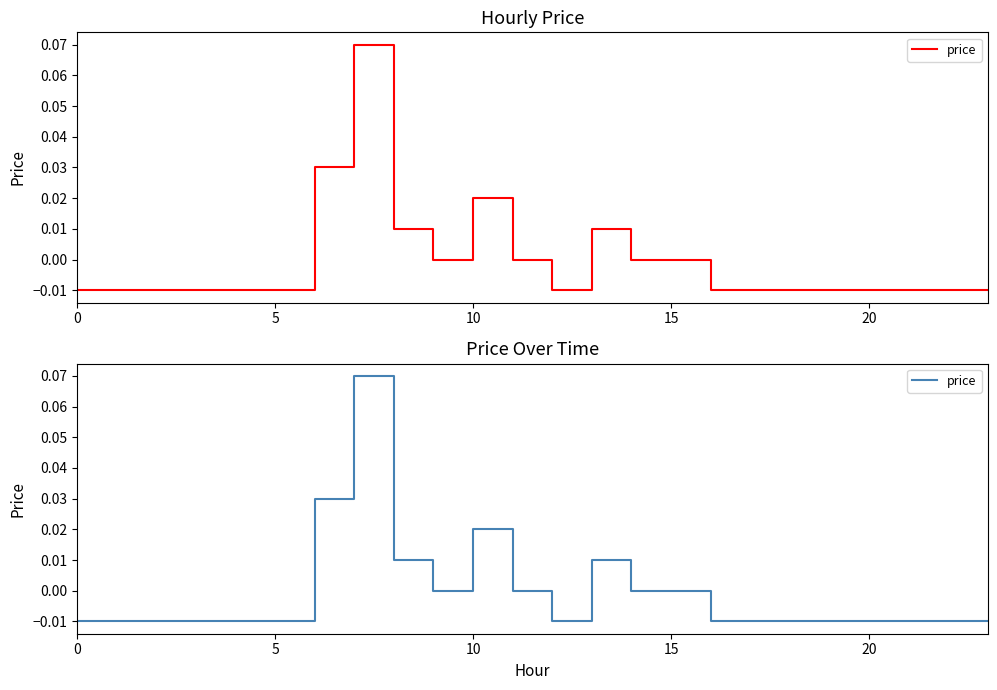

Where is the data nearest to the value 0?

9